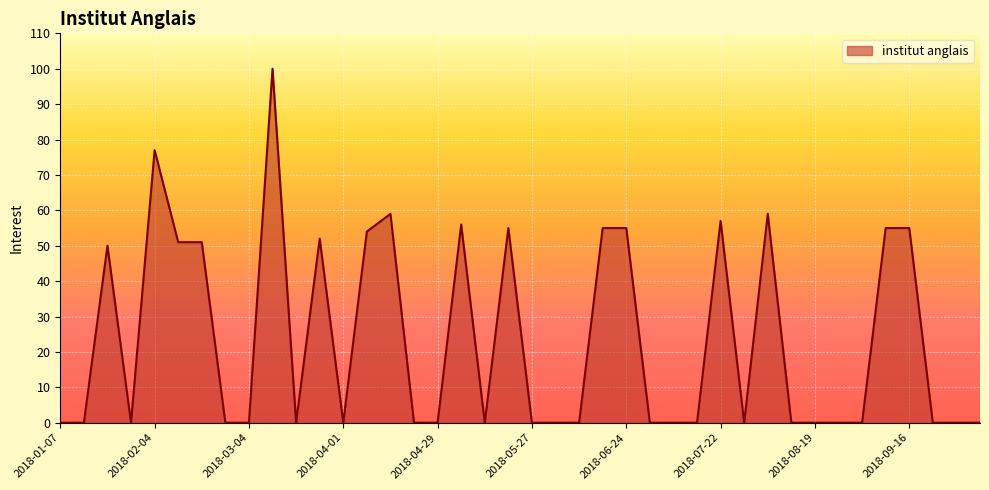

What is the greatest value displayed?

100